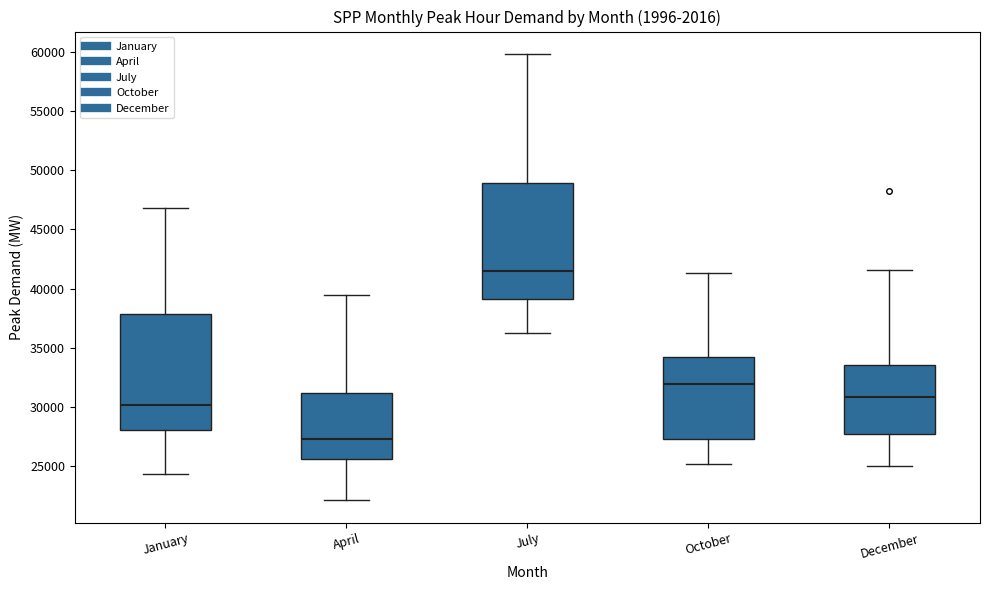

Which box has the highest median line?

July